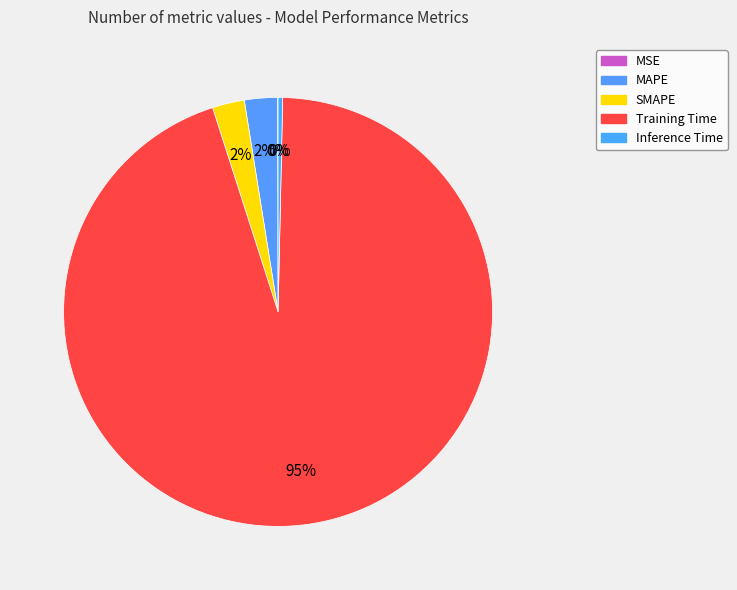

Is it true that MSE is 0% of the pie?

True